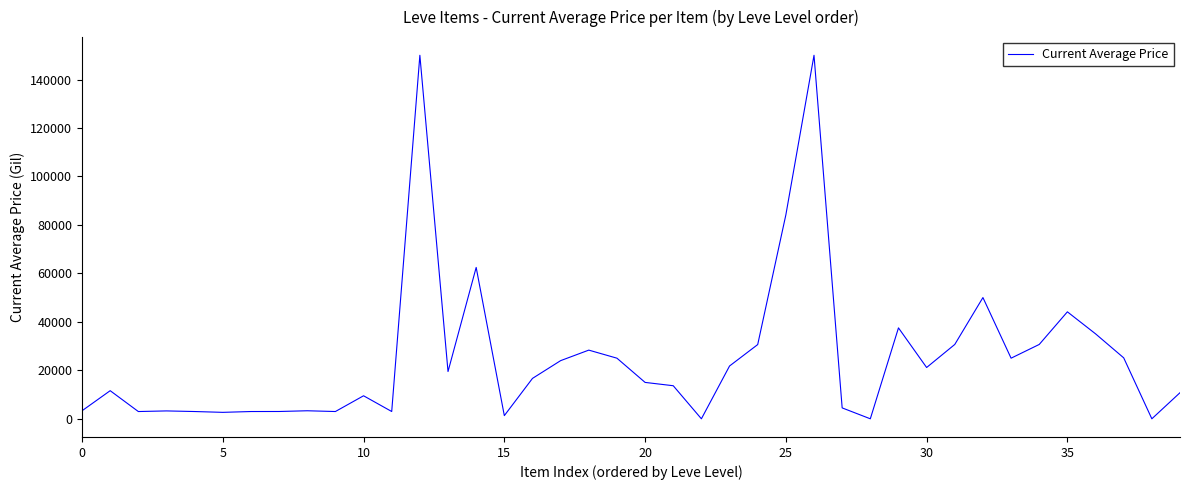

What is the difference between the maximum and minimum values?

150000